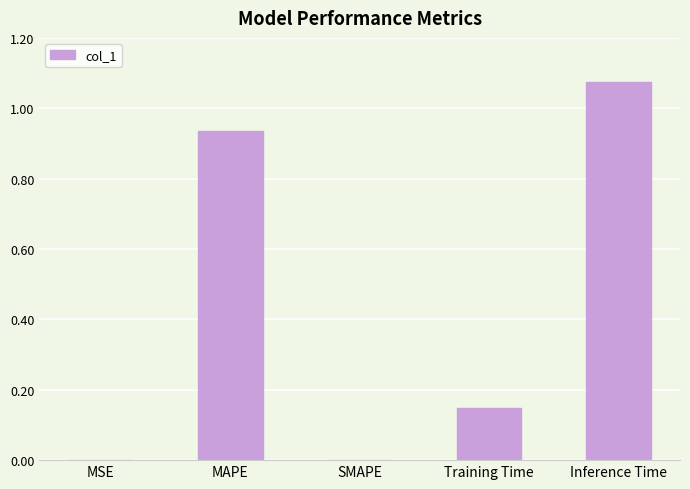

Which category has the highest value across all series?

Inference Time